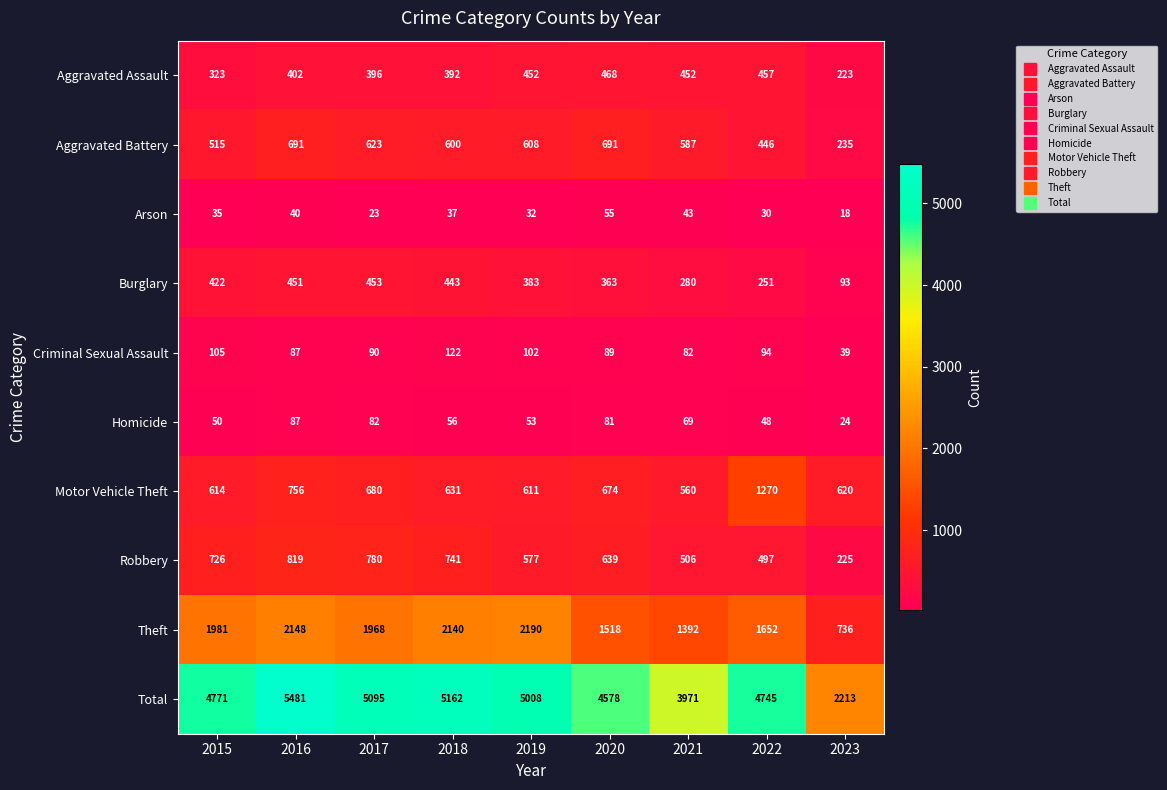

How many series are shown in this chart?

10